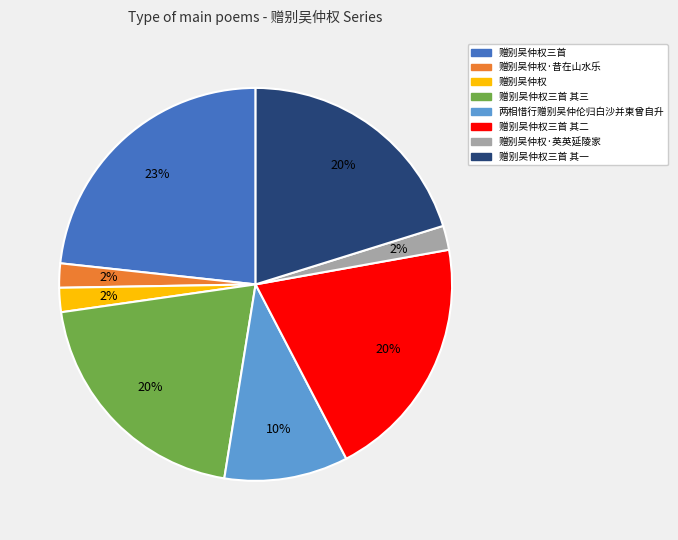

Approximately how many times larger is the value at 赠别吴仲权三首 其三 compared to 赠别吴仲权三首?

0.9